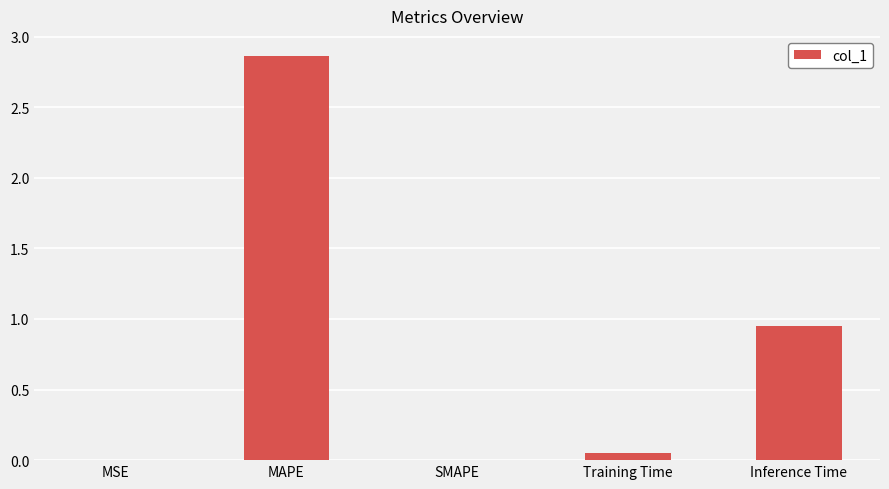

Which has a higher value, Inference Time or SMAPE?

Inference Time